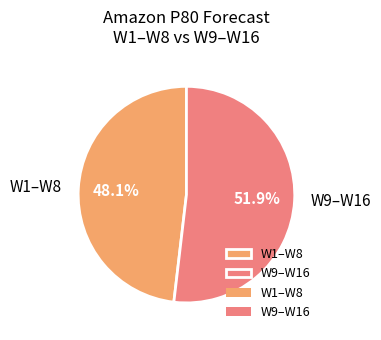

What is the ratio of the value at W9–W16 to the value at W1–W8?

1.1